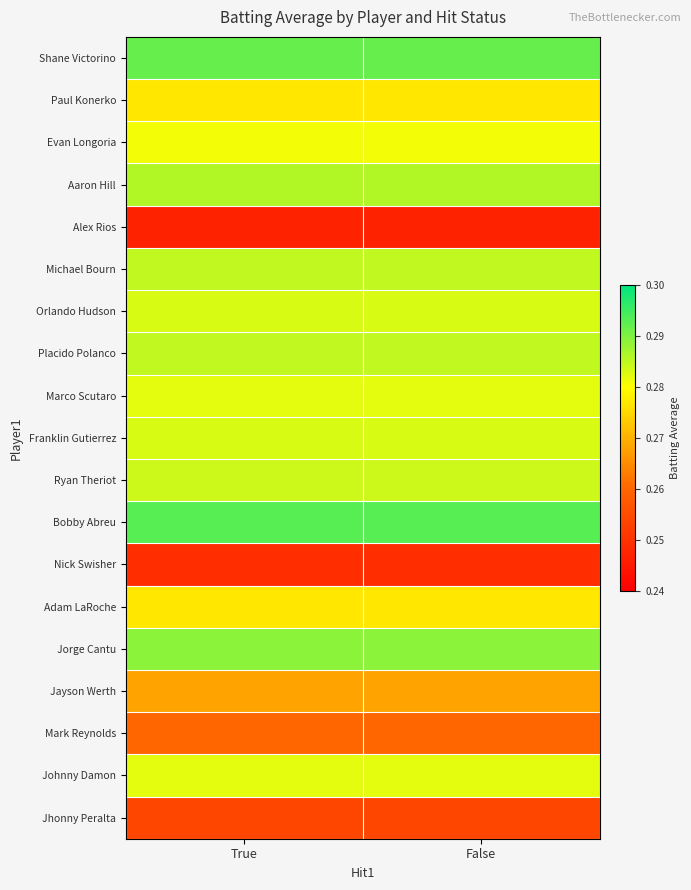

At False, list the series in order from smallest to largest.

Alex Rios, Nick Swisher, Jhonny Peralta, Mark Reynolds, Jayson Werth, Paul Konerko, Adam LaRoche, Evan Longoria, Marco Scutaro, Johnny Damon, Orlando Hudson, Franklin Gutierrez, Ryan Theriot, Michael Bourn, Placido Polanco, Aaron Hill, Jorge Cantu, Shane Victorino, Bobby Abreu